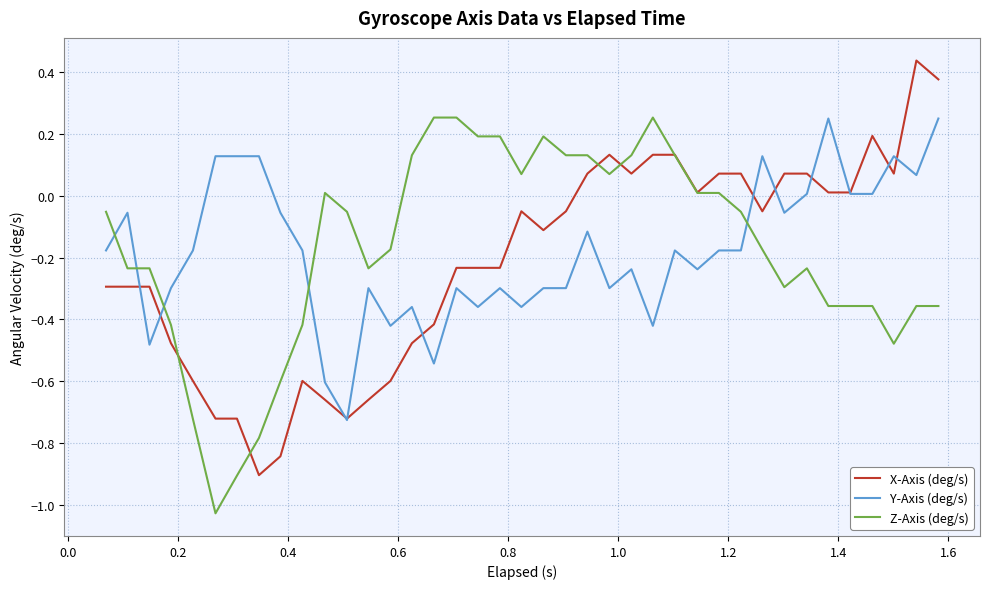

What is the sum of all X-Axis (deg/s) values?

-8.3